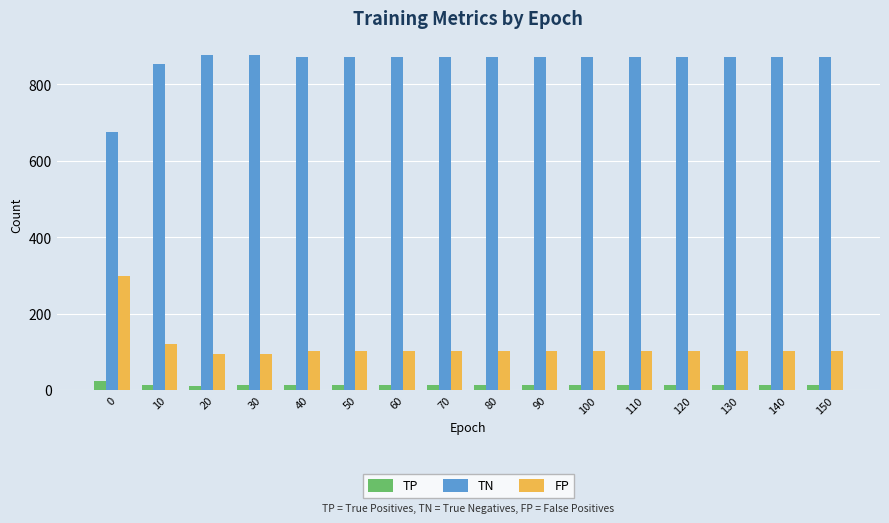

What is the approximate value of TP at 30?

13